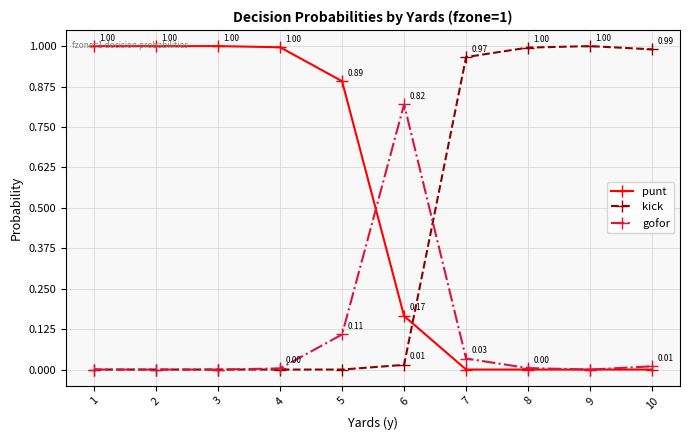

At how many categories does at least one series exceed 0?

10